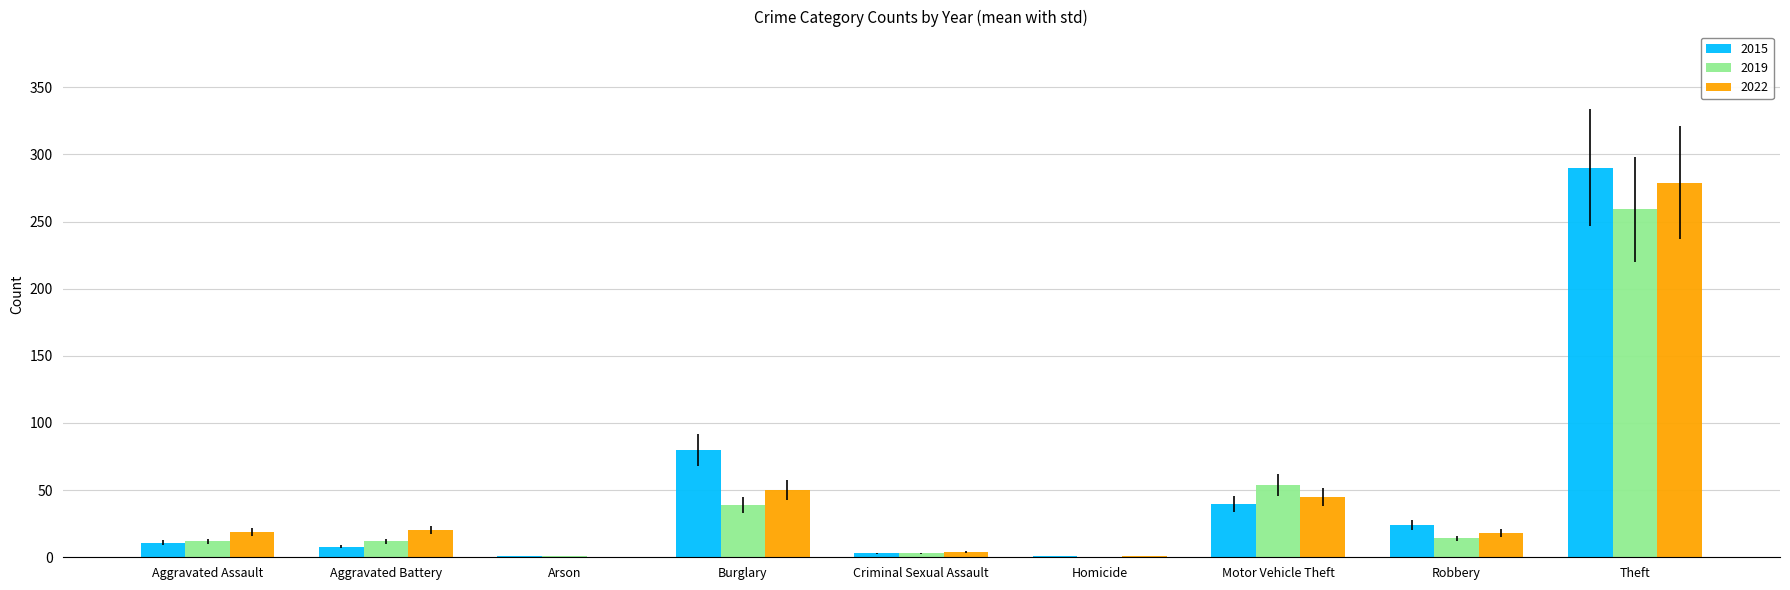

Count the number of categories in the chart.

9